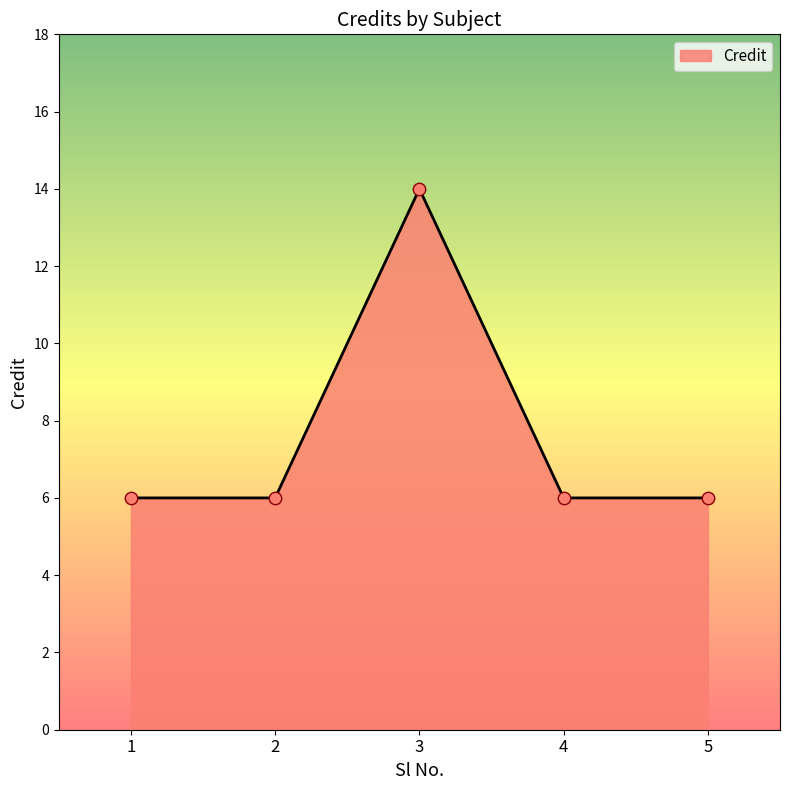

Which has a higher value, 3 or 5?

3